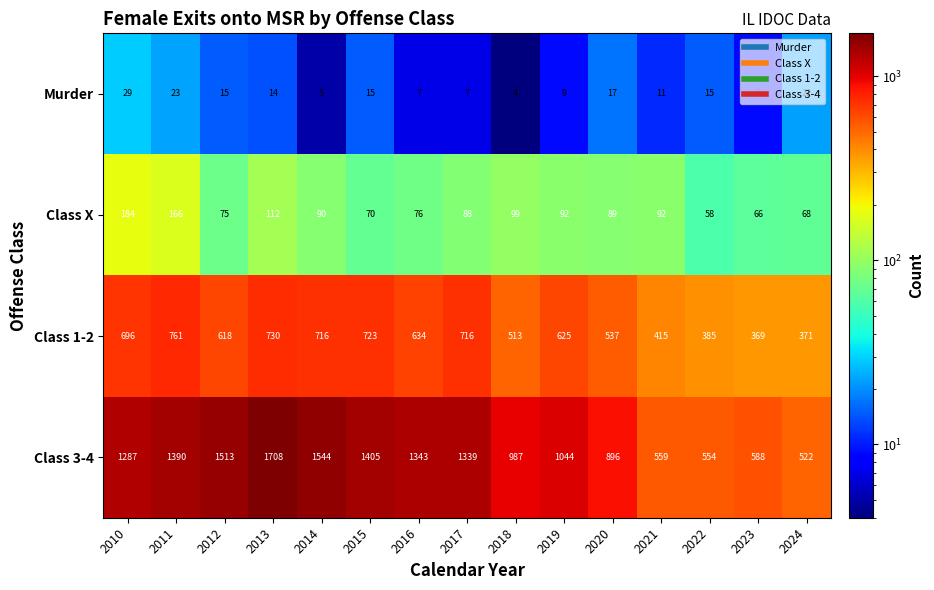

At how many categories does at least one series exceed 1447?

3